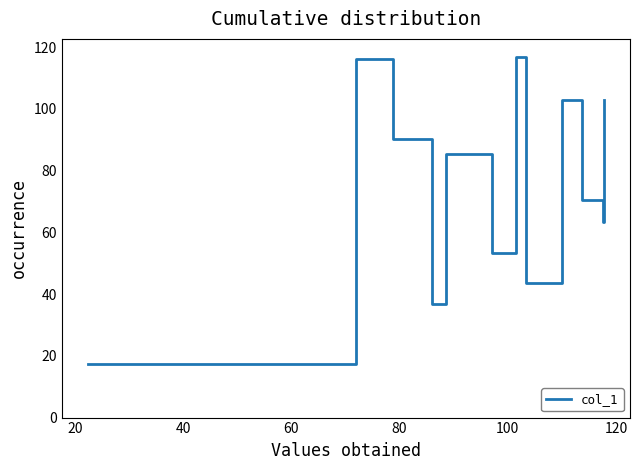

What is the minimum value shown in the chart?

17.3